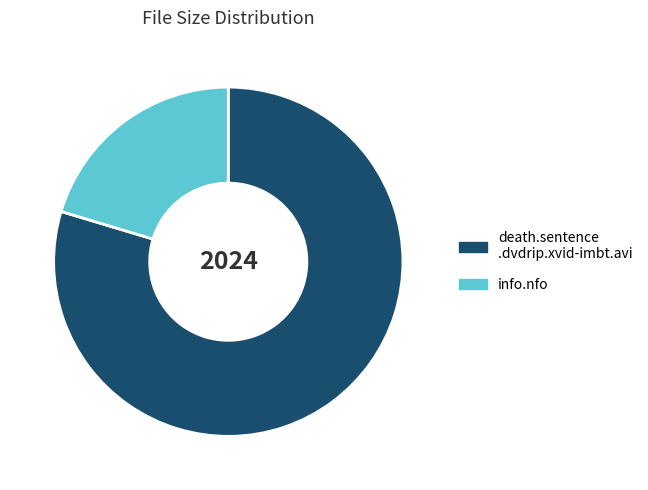

Is there a majority slice in this chart?

Yes